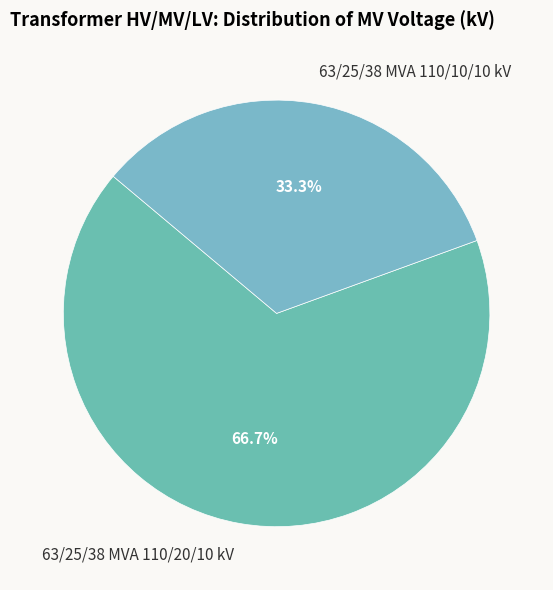

Which has a higher value, 63/25/38 MVA 110/10/10 kV or 63/25/38 MVA 110/20/10 kV?

63/25/38 MVA 110/20/10 kV